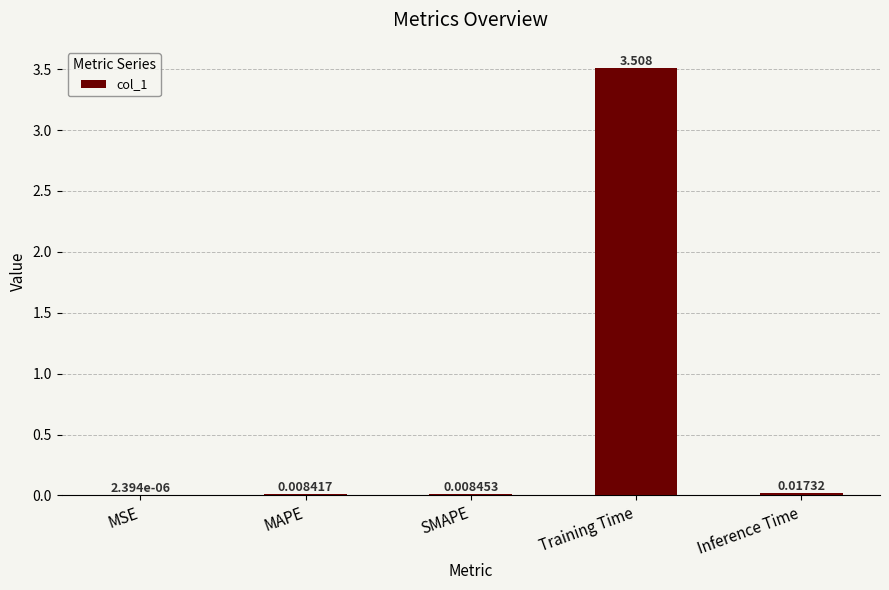

At which category does the chart reach its peak across all series?

Training Time